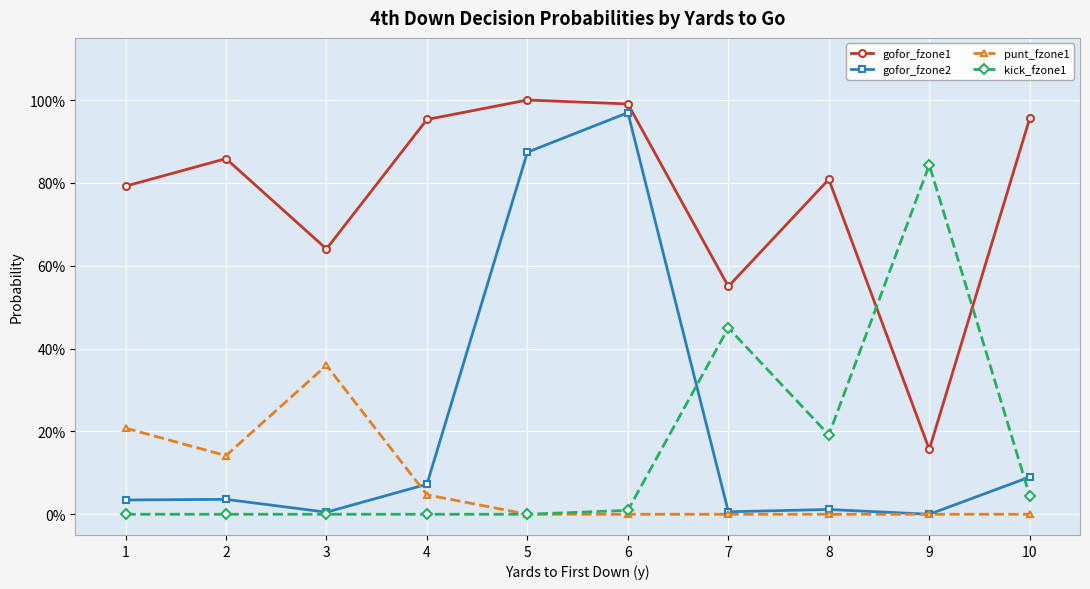

Does the chart display data point markers on the line(s)?

Yes